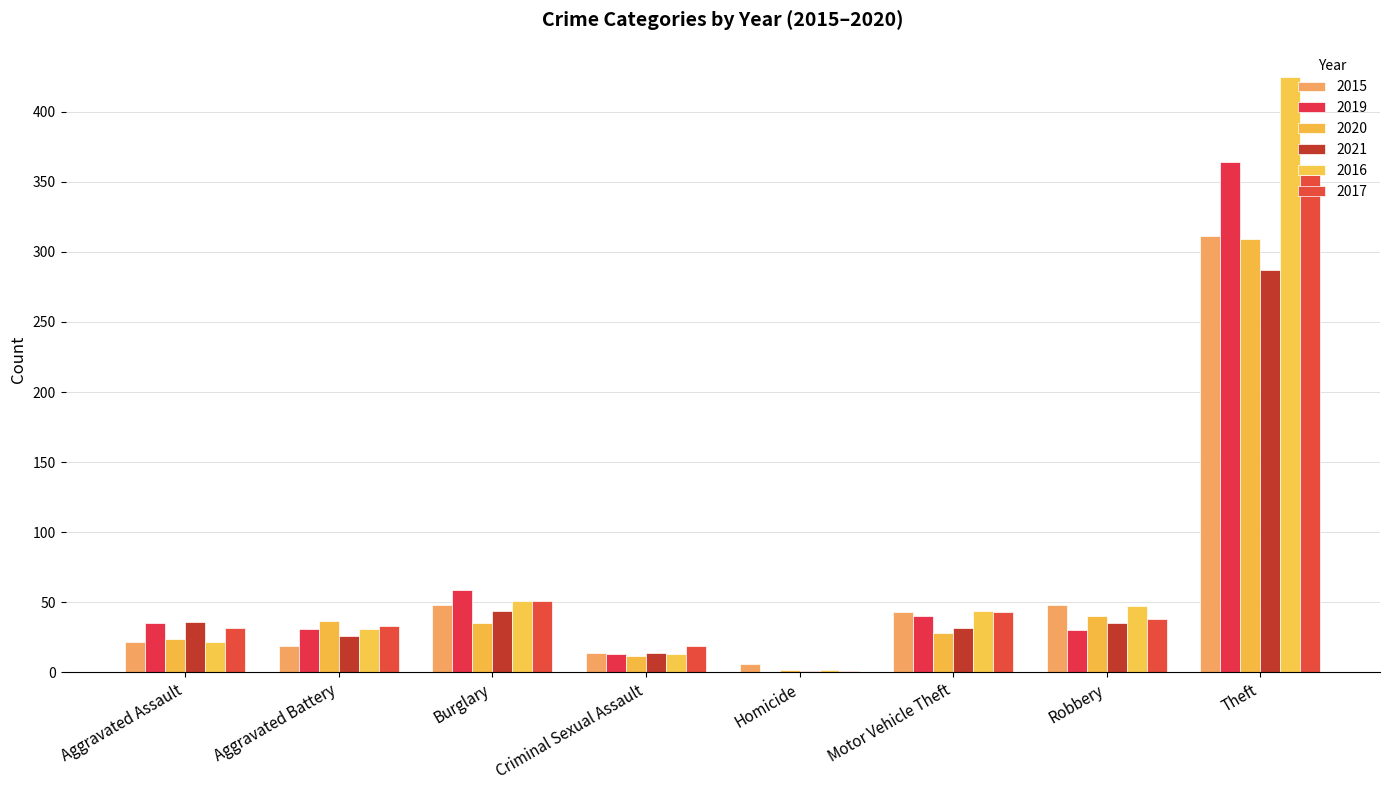

Which series has the widest spread of values?

2016